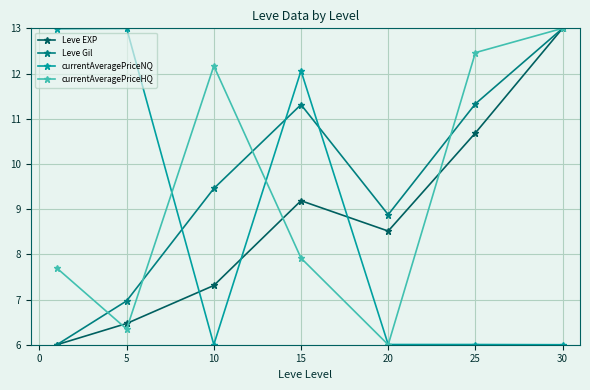

How many data points in currentAveragePriceHQ are less than 7?

2